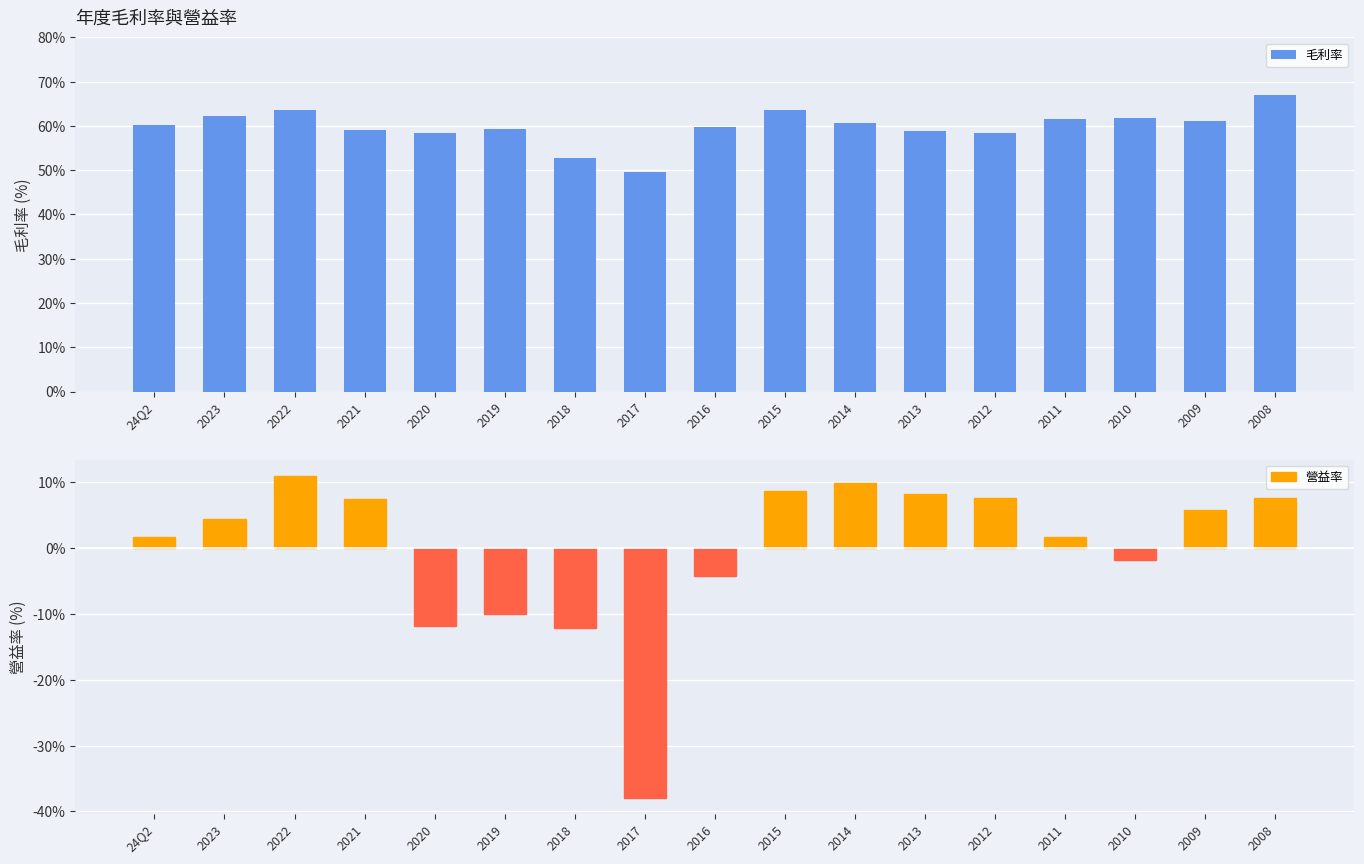

At which category does the chart reach its minimum across all series?

2017